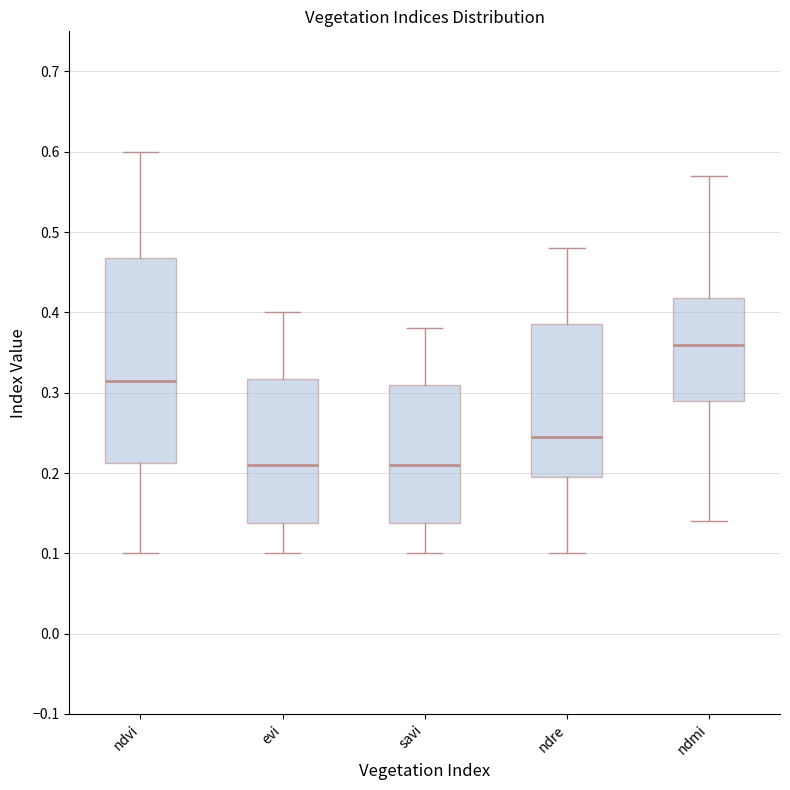

Which box is the tallest, from its lower edge to its upper edge?

ndvi